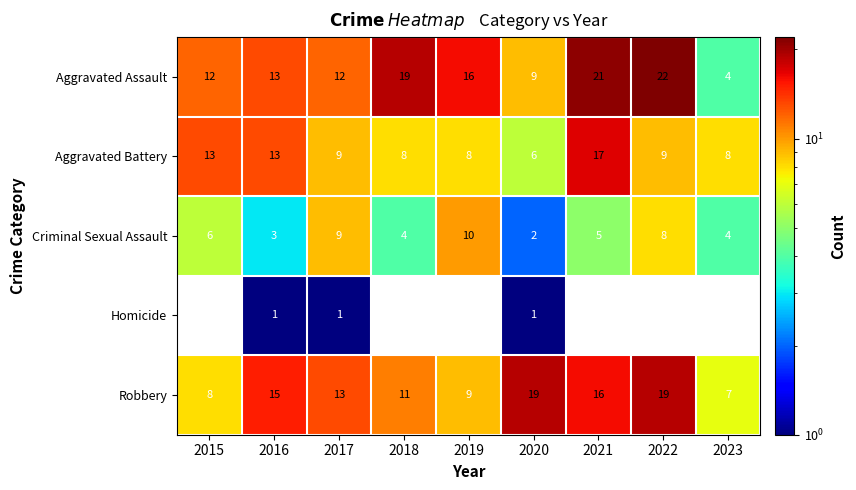

Which category has the highest value in the Aggravated Assault series?

2022